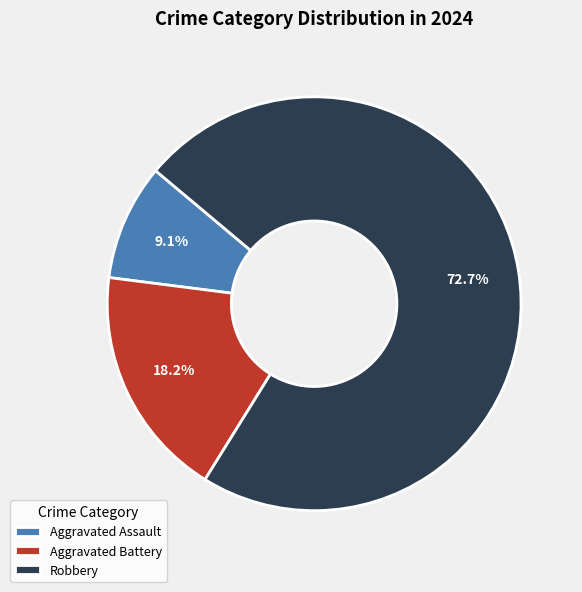

What percentage is the Aggravated Battery slice, to the nearest percent?

18%